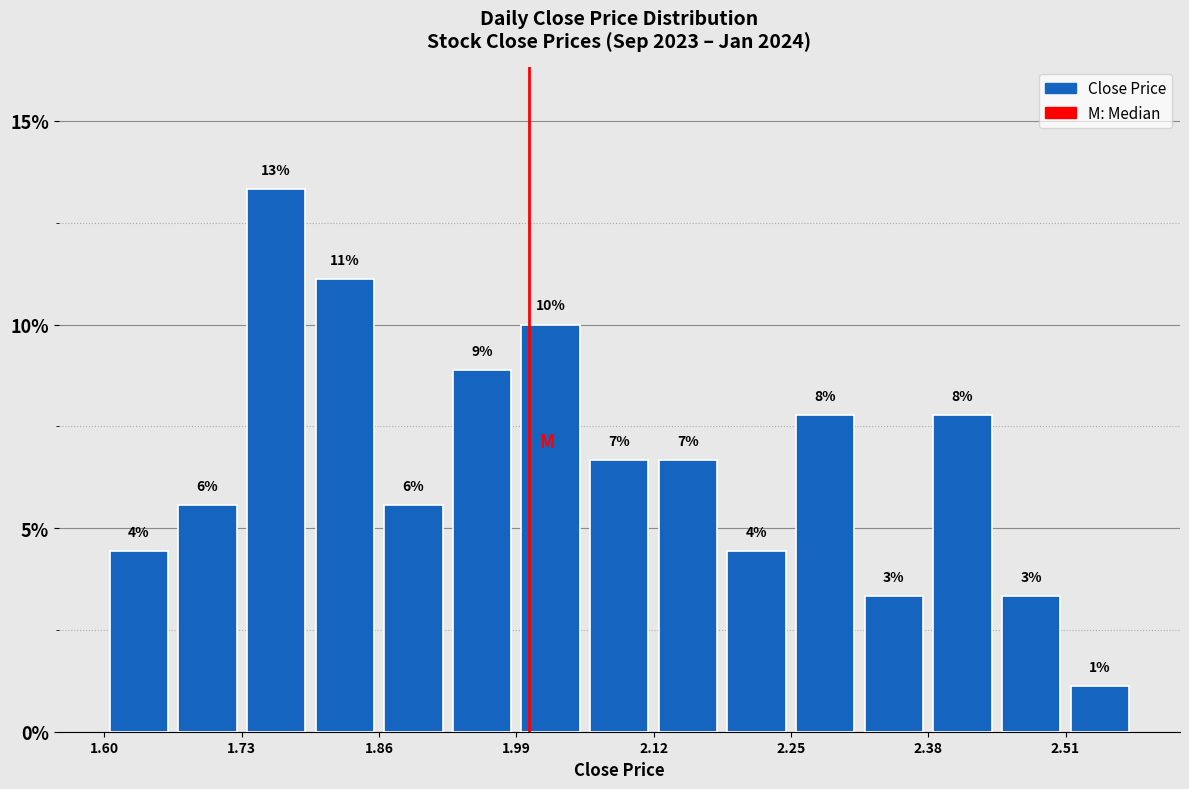

Read against the x-axis, roughly where is the centre of the tallest bar?

1.76